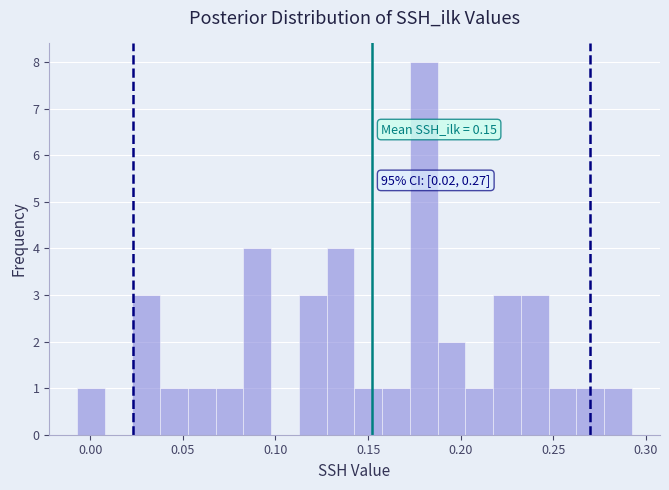

Around what value on the x-axis is the tallest bar? Give the approximate position of its centre, as read against the axis.

0.180